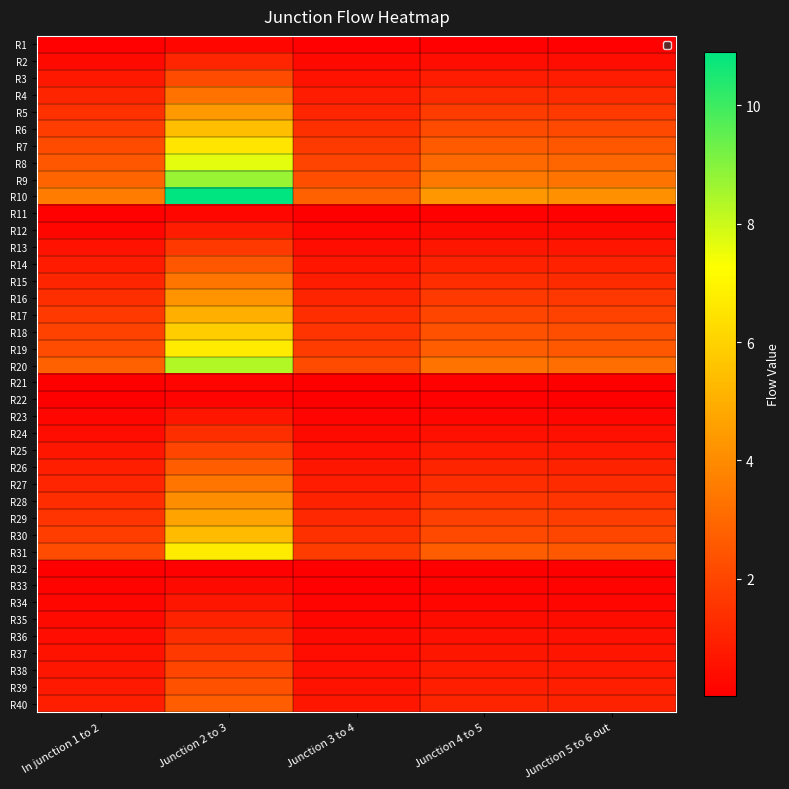

What is the spread (max minus min) of values at Junction 4 to 5?

4.3